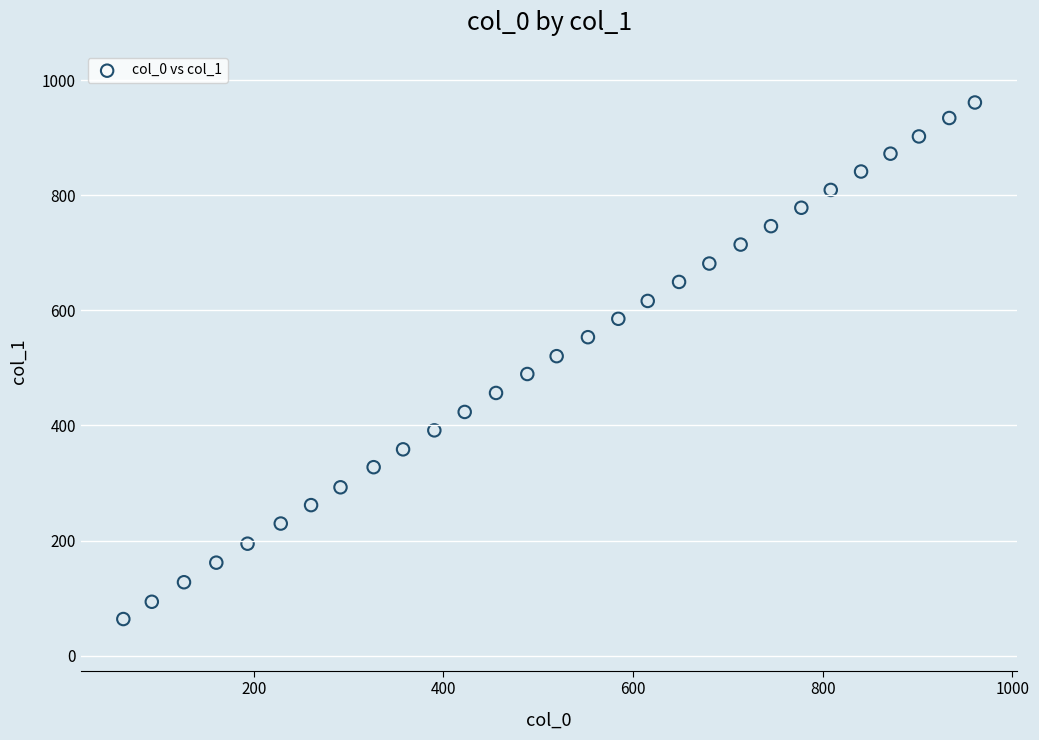

What is the range of X values (max minus min)?

898.0